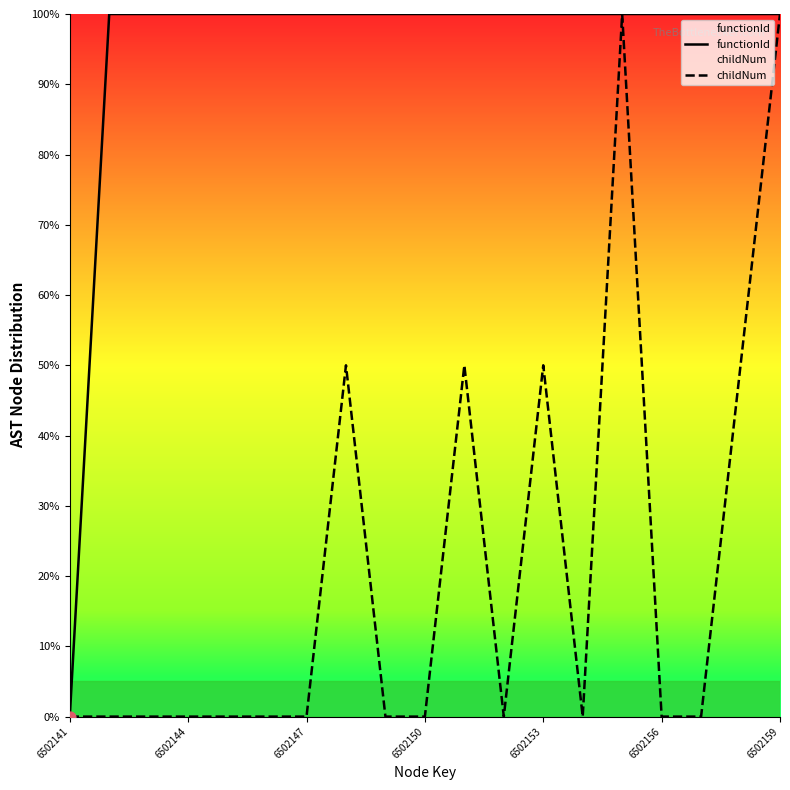

What is the total value across all series at 6502153?

150